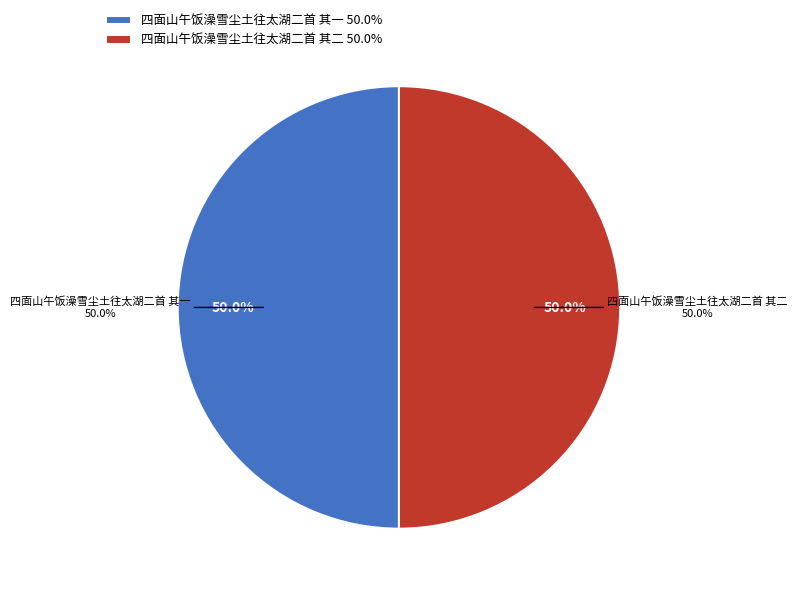

Is it true that 四面山午饭澡雪尘土往太湖二首 其一 is 50% of the pie?

True